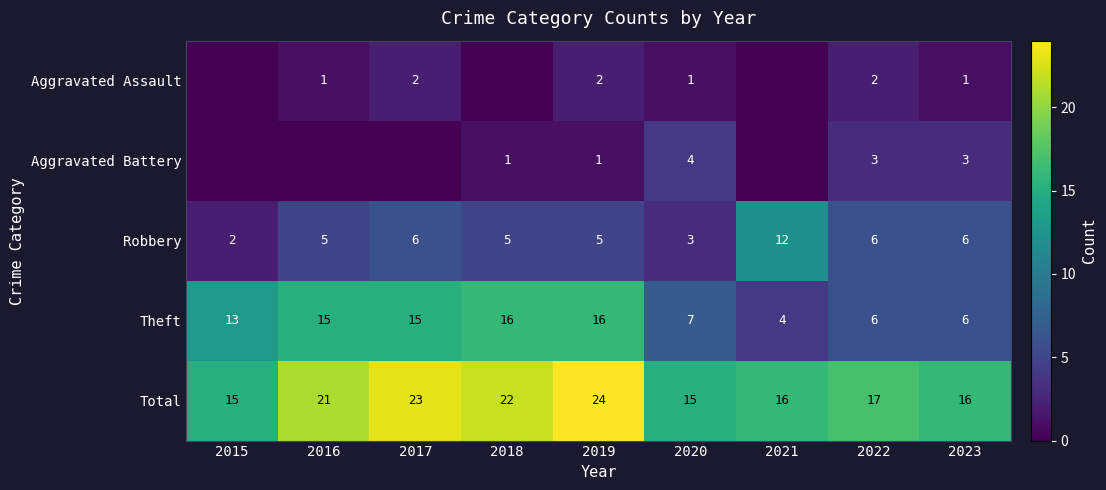

What is the spread (max minus min) of values at 2020?

14